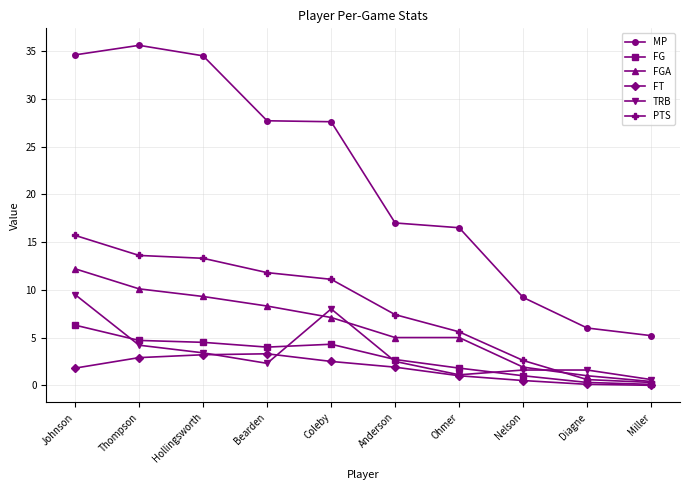

Rank the series by their maximum value, from highest to lowest.

MP, PTS, FGA, TRB, FG, FT